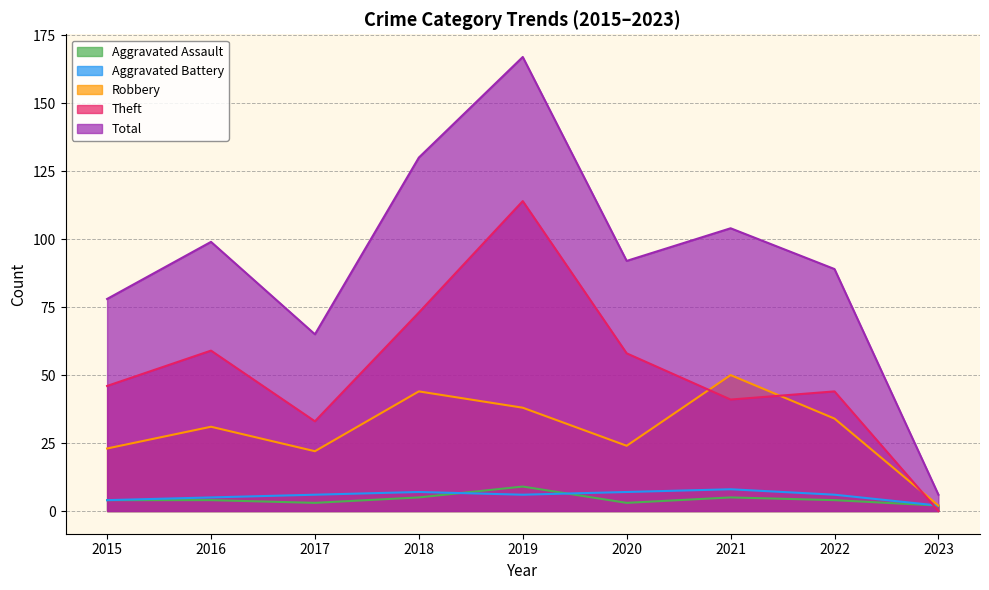

What is the sum of all Aggravated Battery values?

51